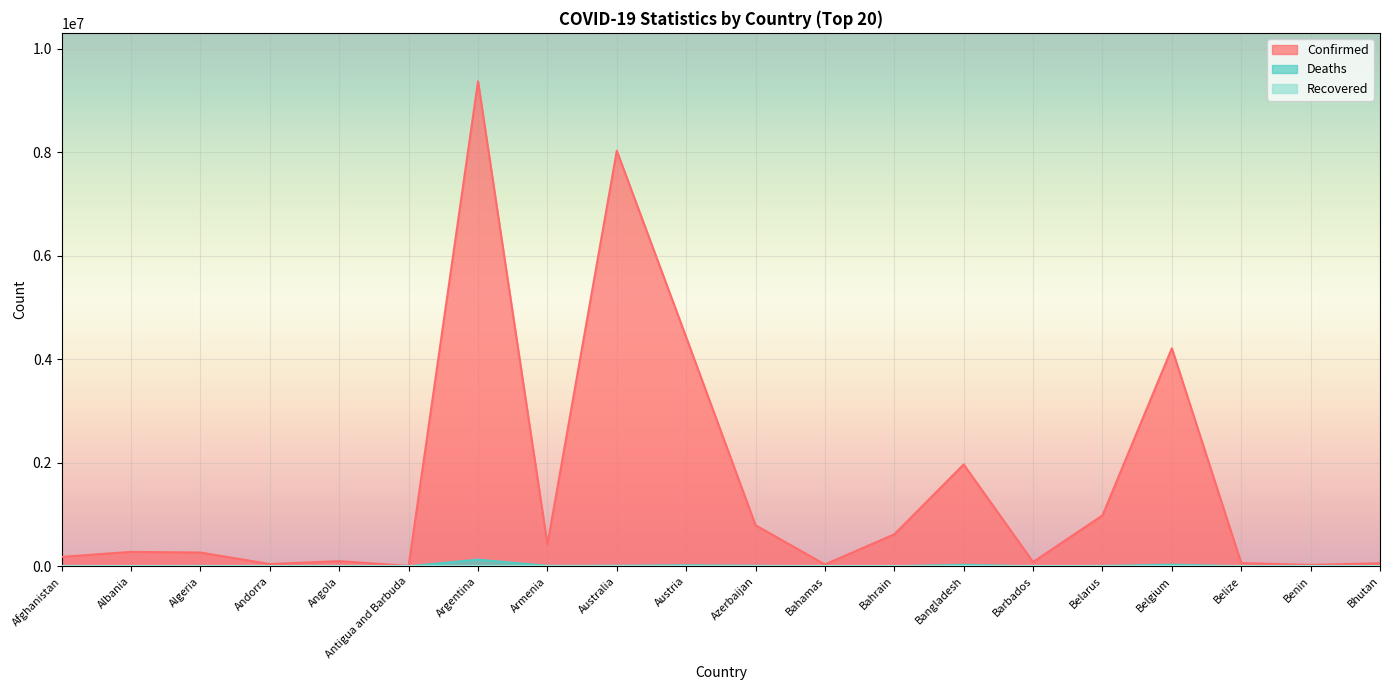

What is the greatest value displayed?

9367172